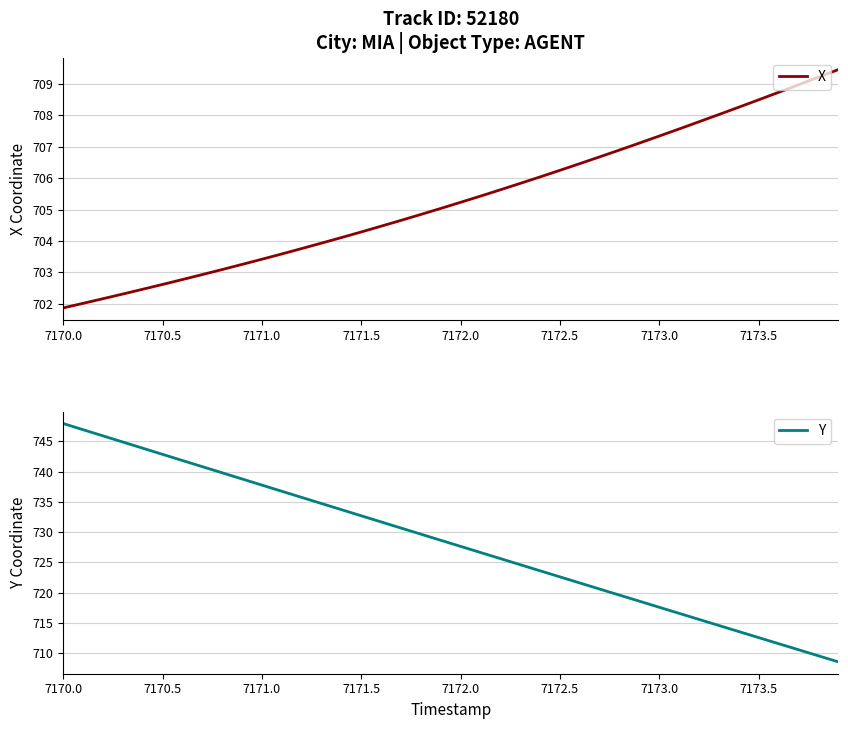

What is the maximum value for X?

709.5